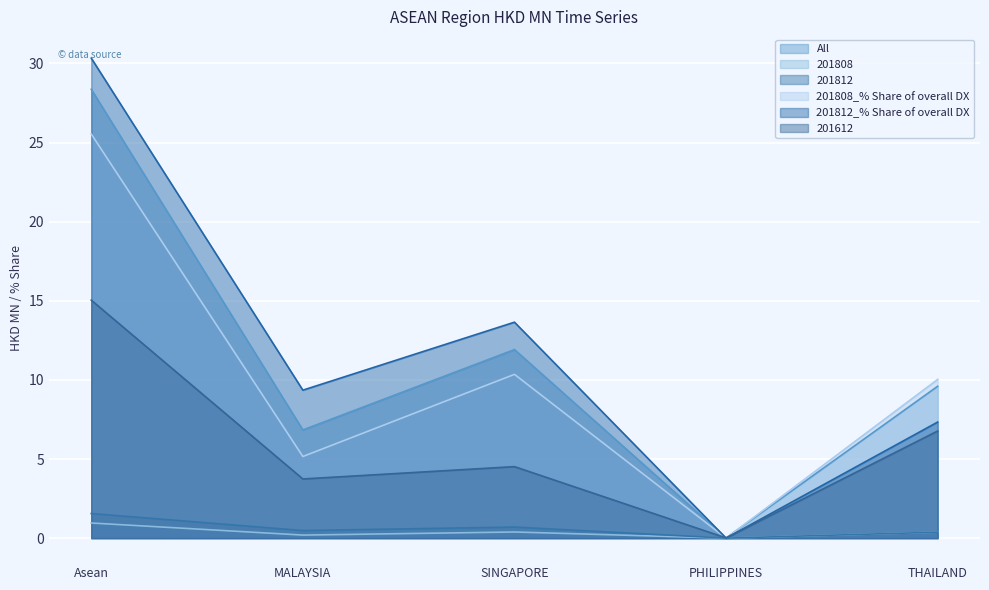

What is the average value of the All series?

11.3